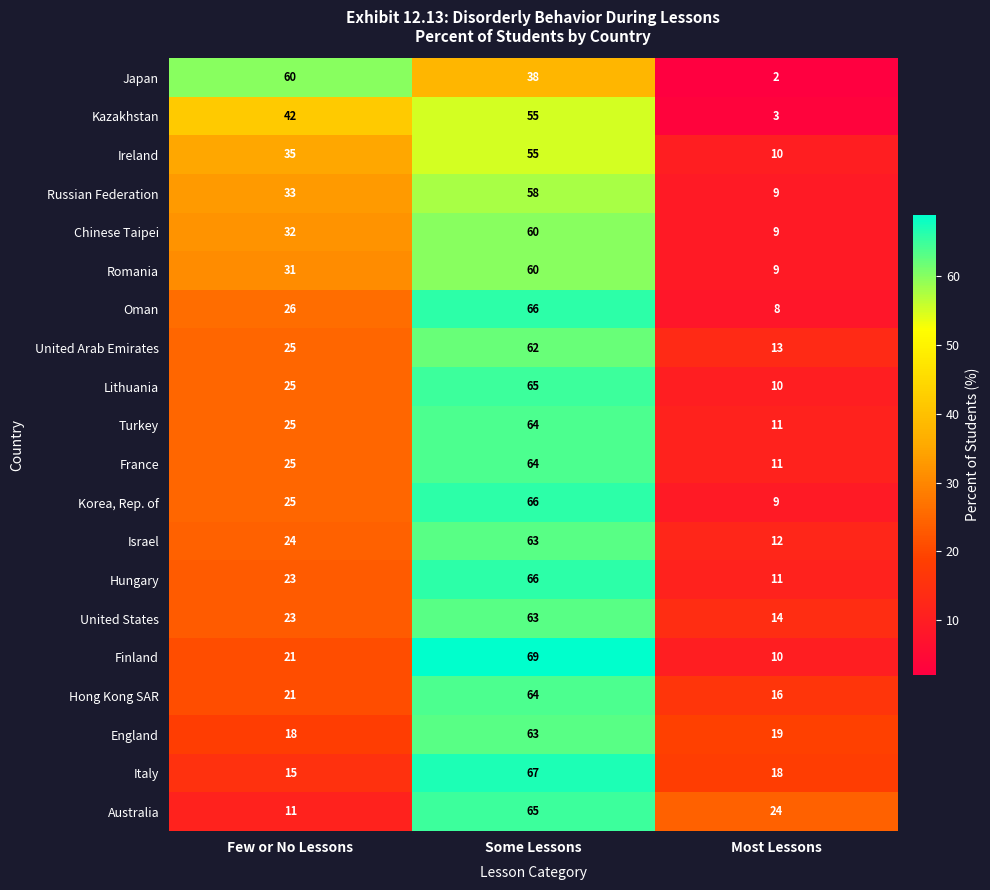

Is it true that Kazakhstan equals 5 at Most Lessons?

False